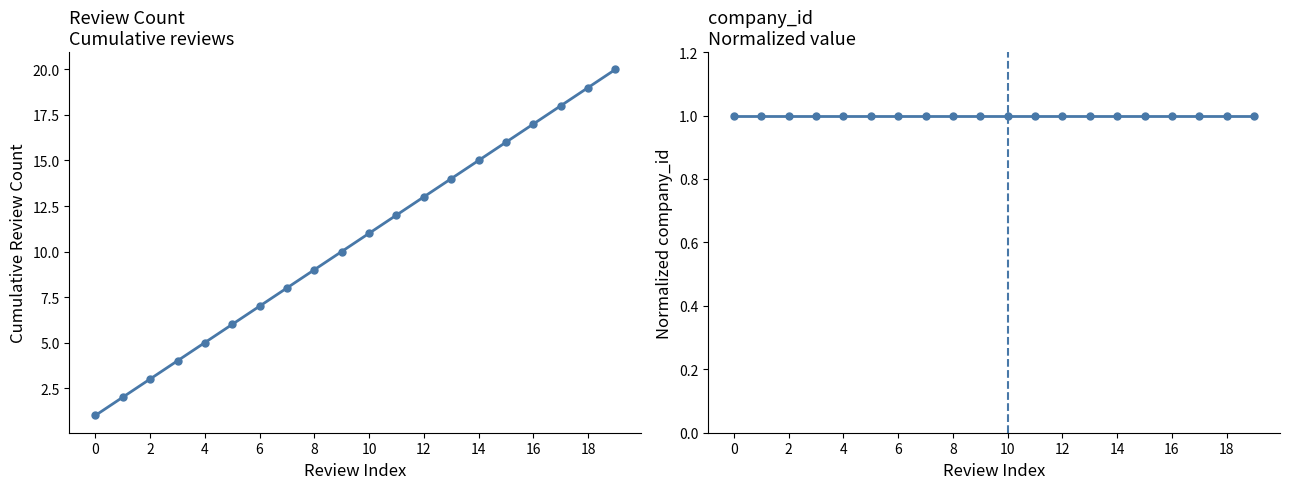

What is the label of the 7th point from the right?

13